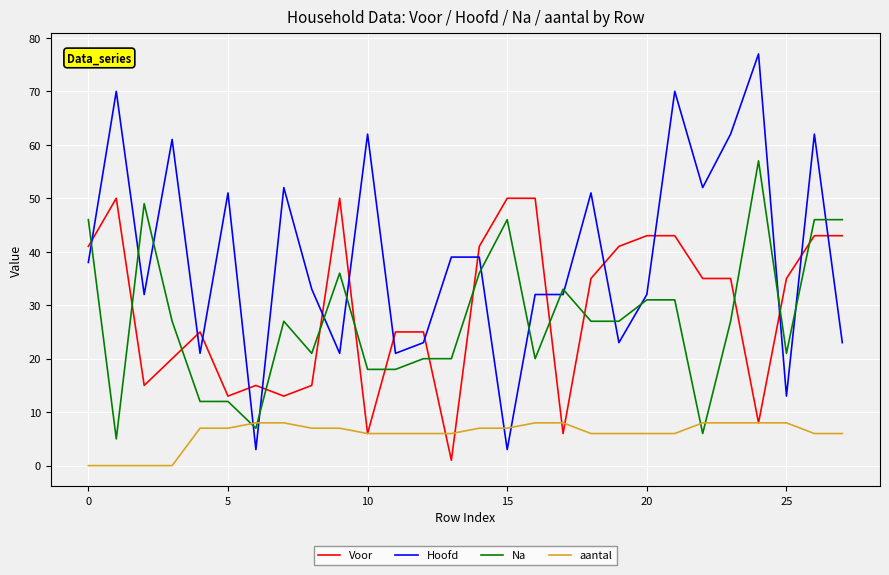

List the series in order of their peak value, highest first.

Hoofd, Na, Voor, aantal